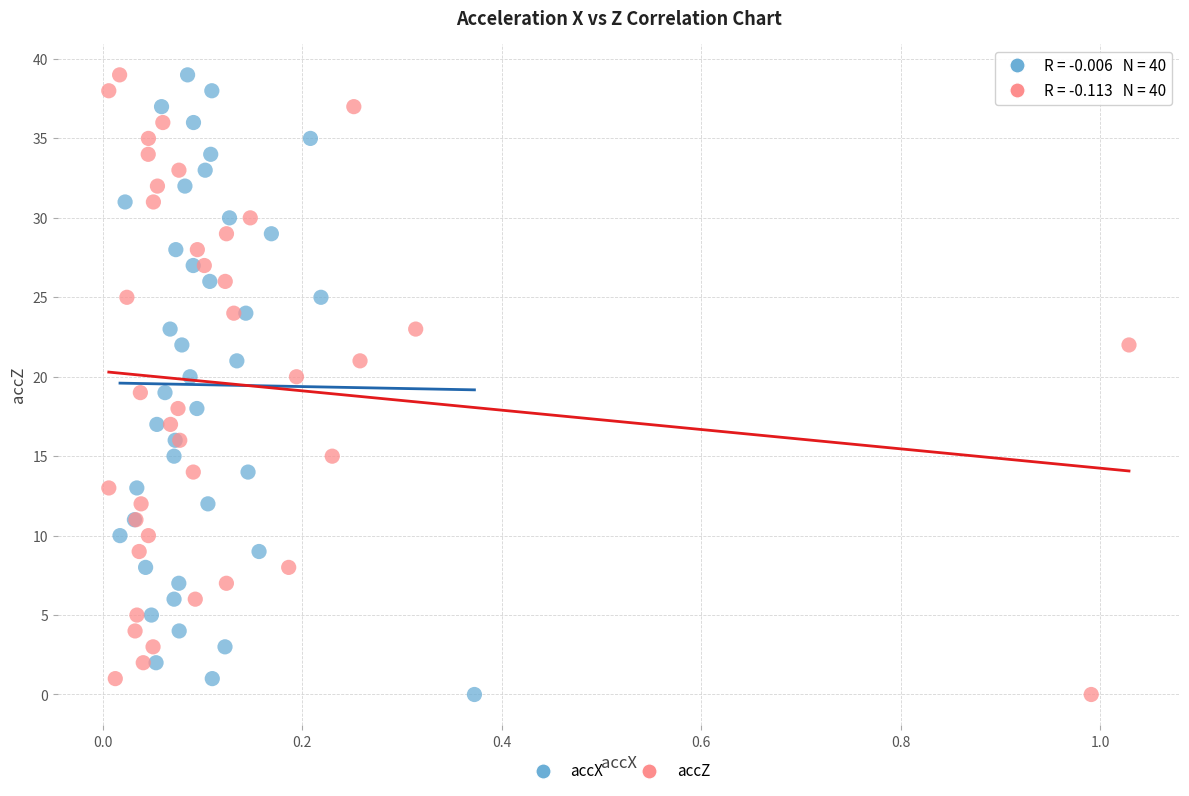

What are all the series names shown in the legend?

accX, accZ